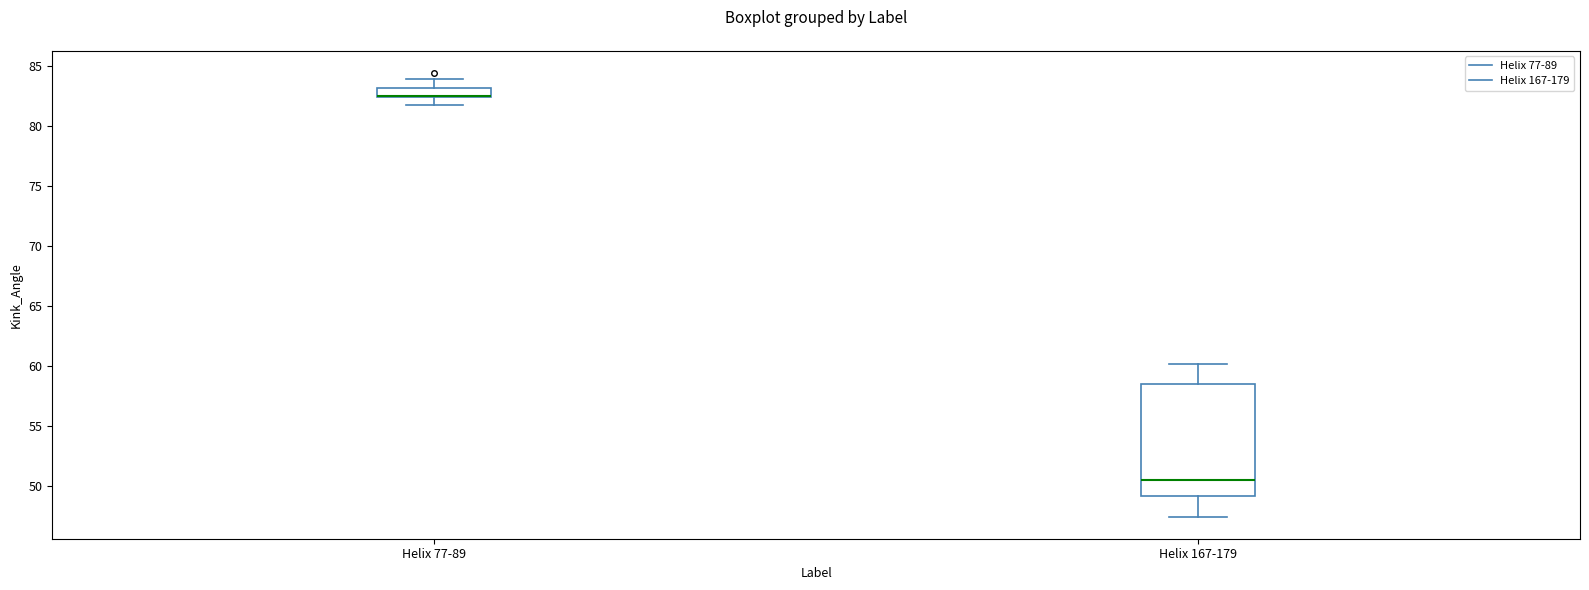

Where is the upper edge of the box for Helix 77-89 on the y-axis? The values are not printed on the chart, so give them approximately, as read against the axis.

83.0